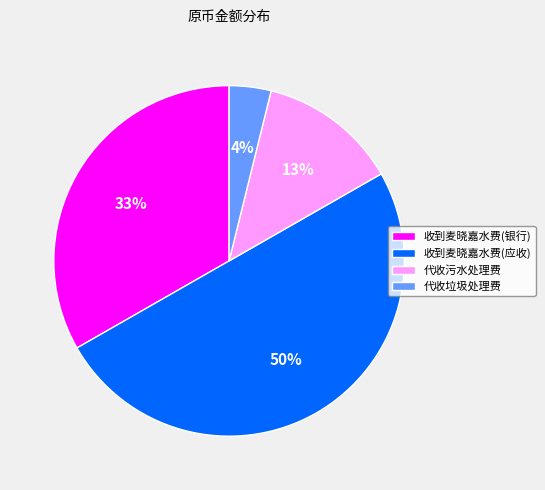

How many segments does this pie chart have?

4